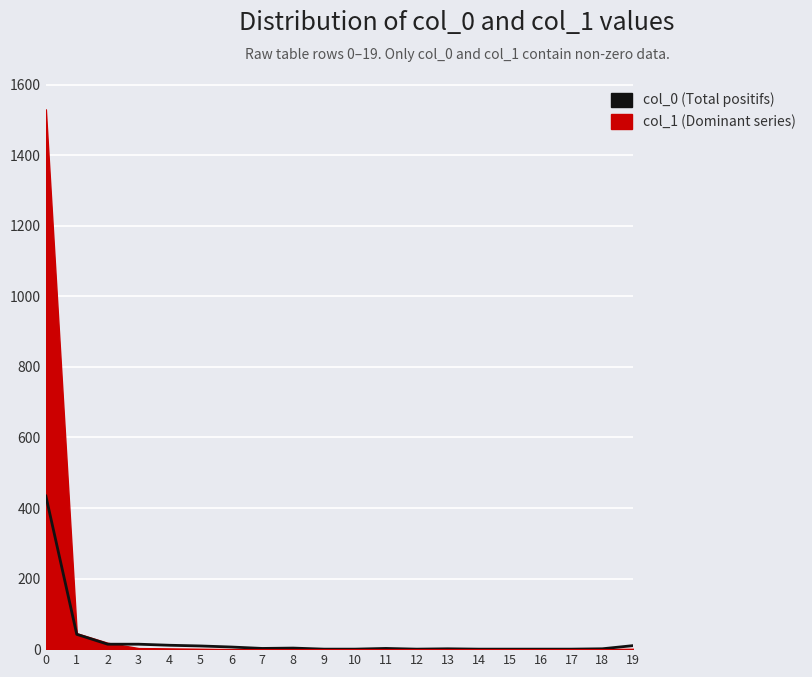

Reading left to right, list all the values displayed in this chart.

0=434	1=42	2=14	3=14	4=11	5=9	6=6	7=2	8=3	9=0	10=0	11=2	12=0	13=1	14=0	15=0	16=0	17=0	18=1	19=10